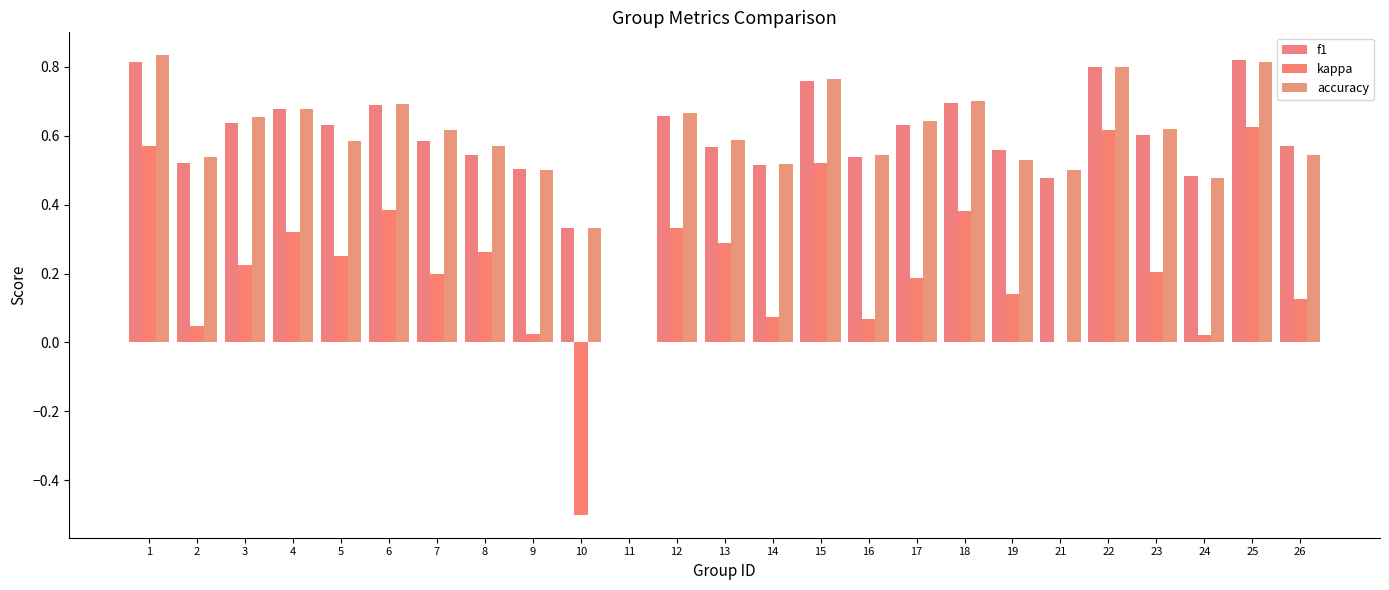

Read the f1 value at 6.

0.7